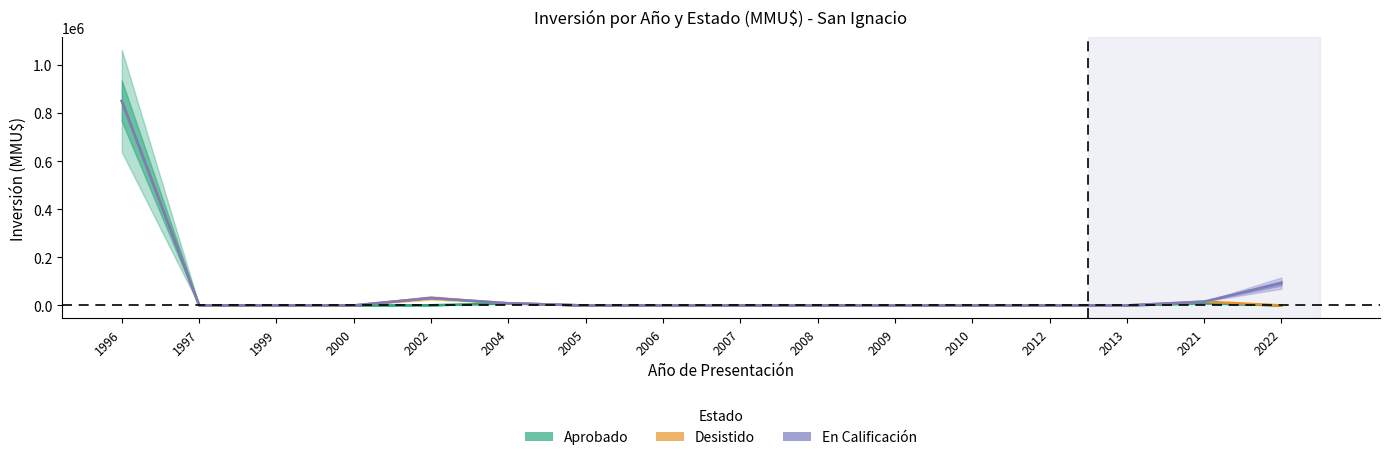

What is the difference between the En Calificacion values at 2002 and 2008?

31190